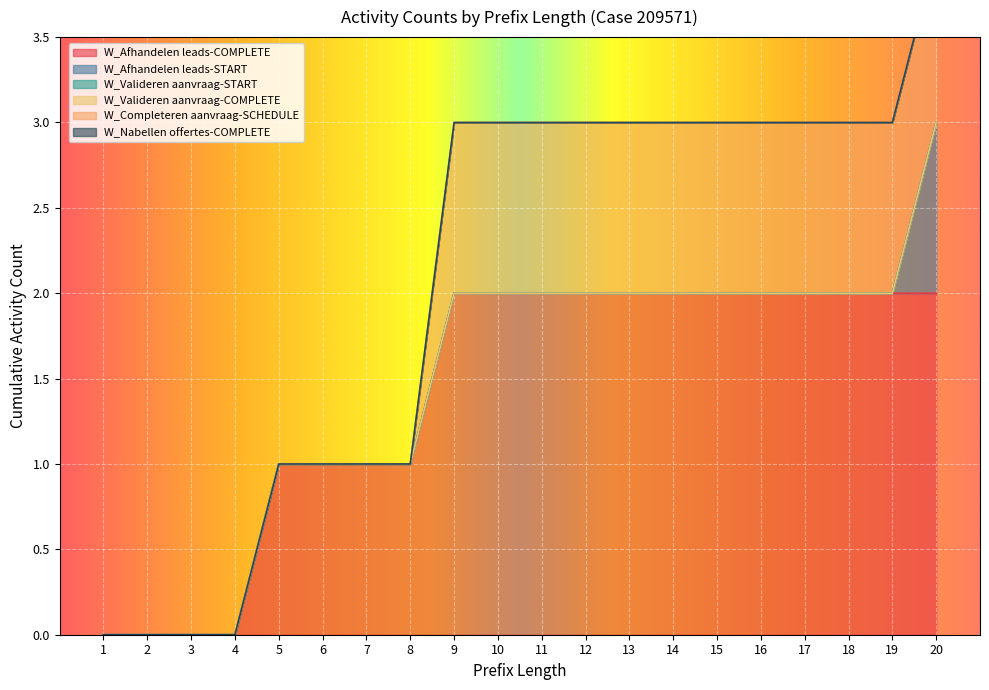

Rank the categories by W_Completeren aanvraag-SCHEDULE value from lowest to highest.

1, 2, 3, 4, 5, 6, 7, 8, 9, 10, 11, 12, 13, 14, 15, 16, 17, 18, 19, 20